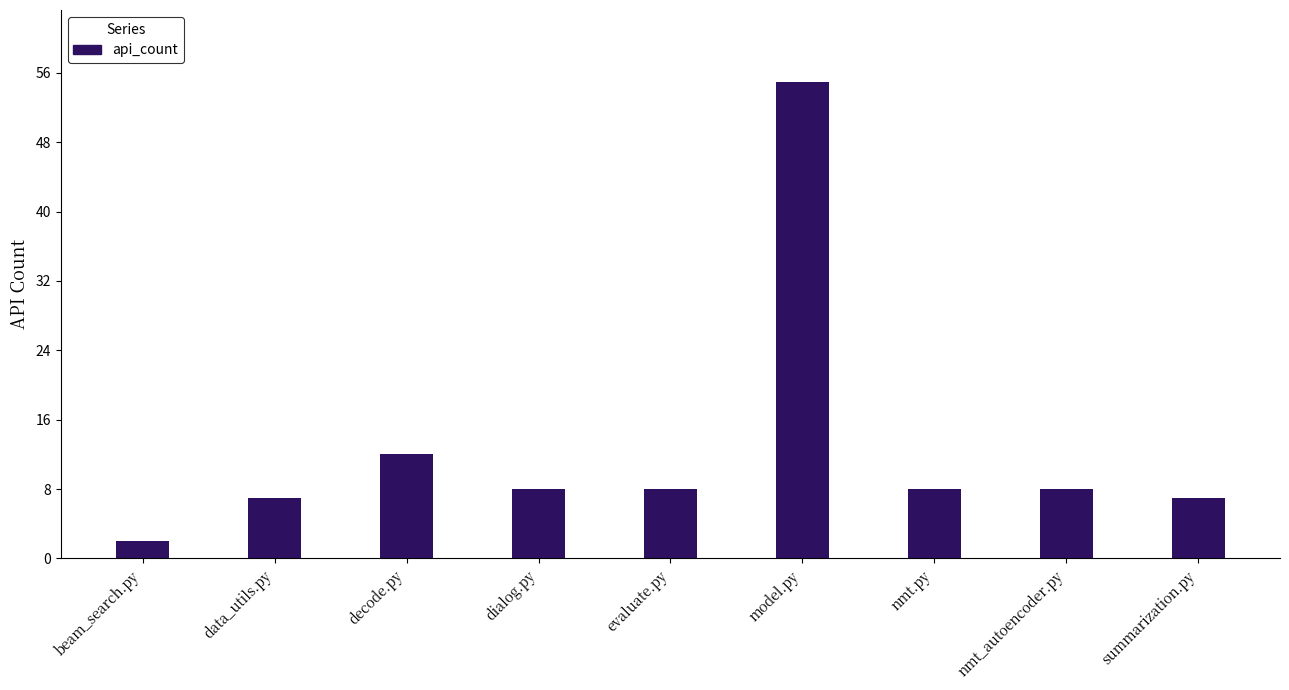

Reading left to right, transcribe all the data shown in this chart.

2	7	12	8	8	55	8	8	7